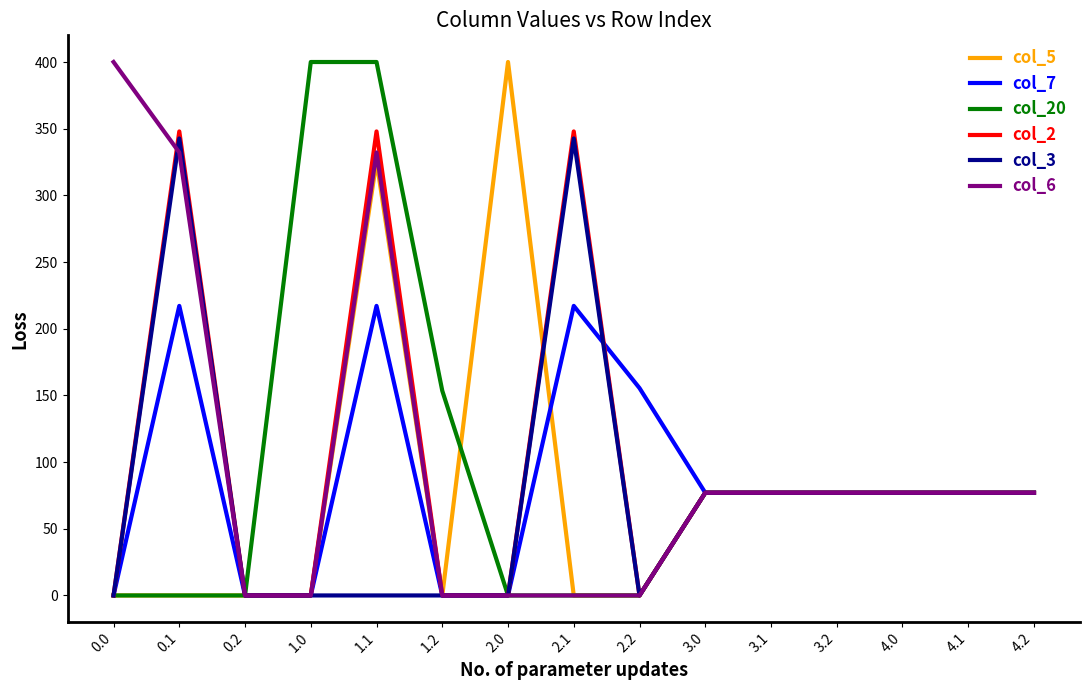

What is the maximum value for col_3?

342.7